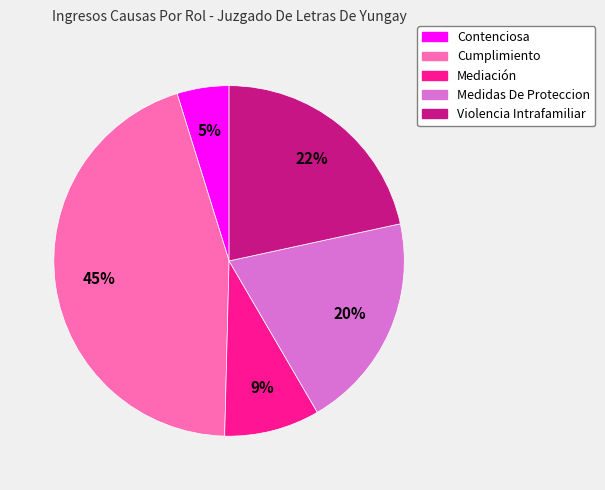

Count the number of slices in the pie.

5